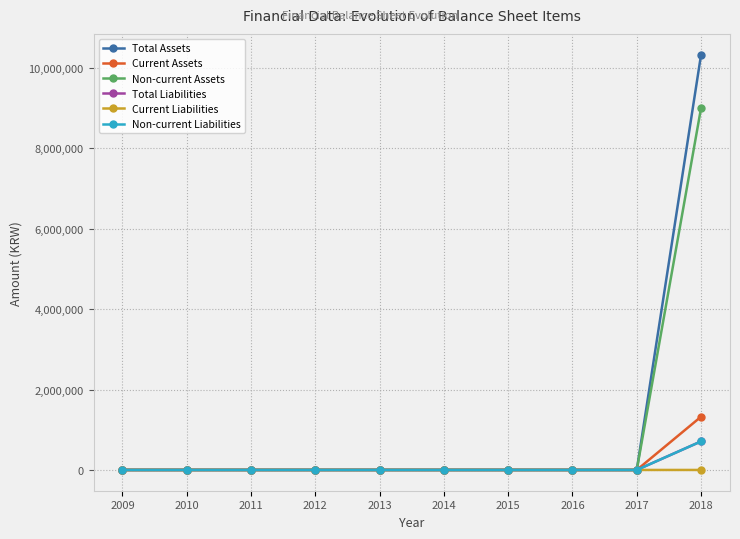

Which series changed the most between 2015 and 2018?

Total Assets